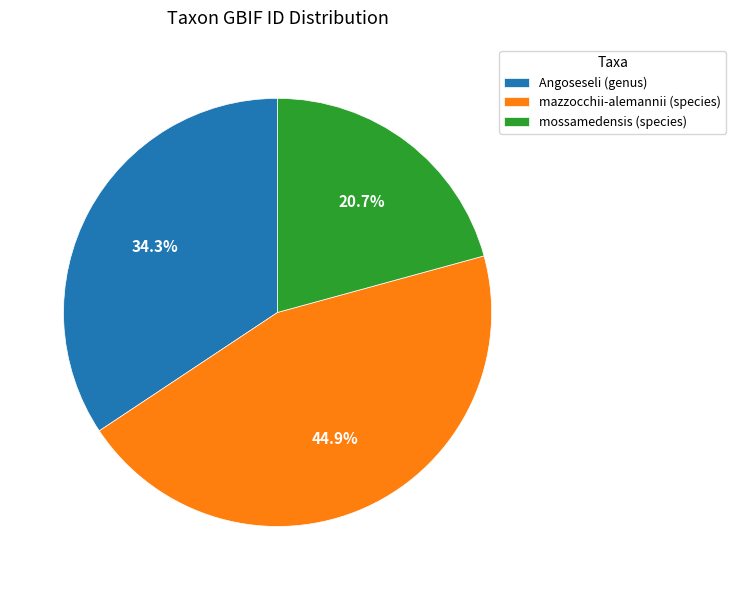

Is it true that Angoseseli (genus) is 45% of the pie?

False